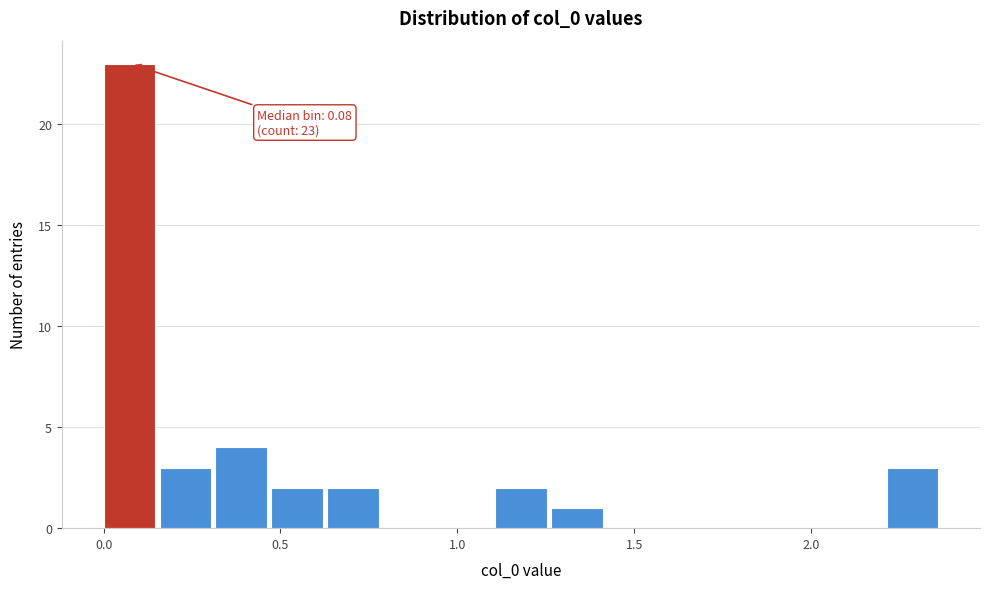

Read against the x-axis, roughly where is the centre of the tallest bar?

0.05